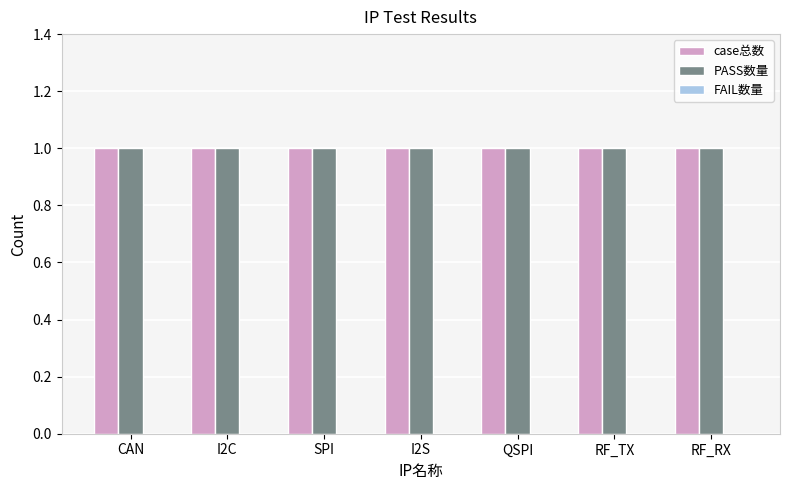

What is the label of the 3rd bar from the left?

SPI